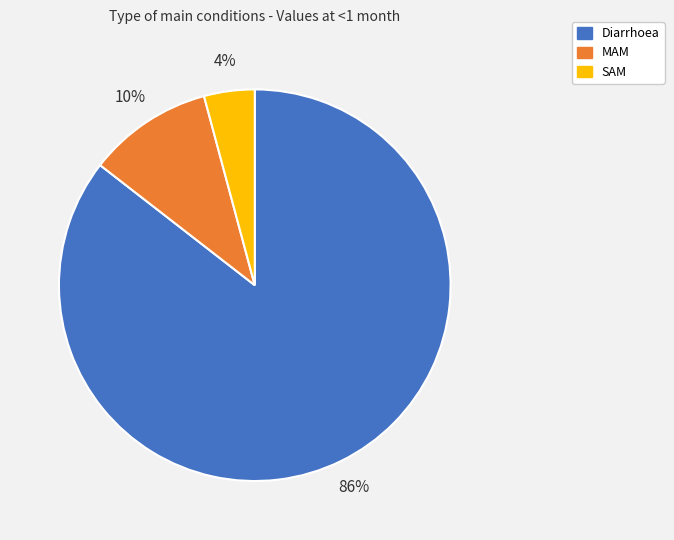

To the nearest percent, what is the average slice percentage?

33%